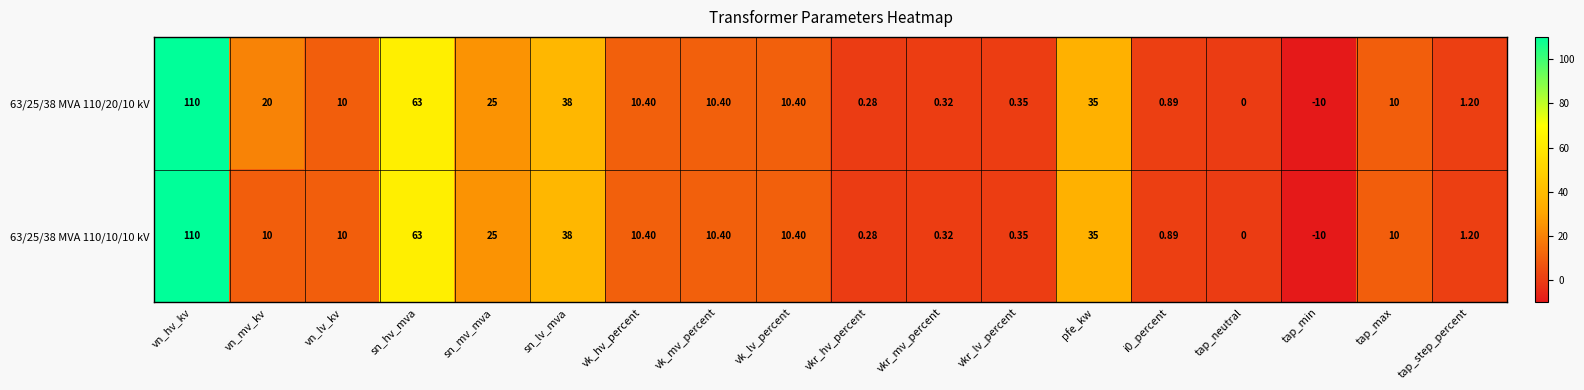

At which category is the sum across all series the highest?

vn_hv_kv